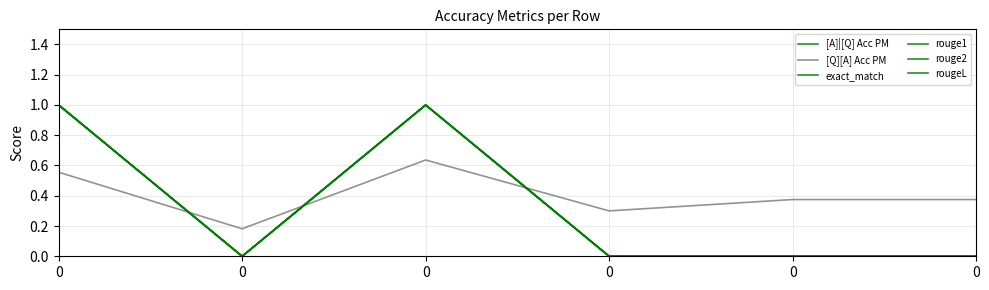

Is the value of exact_match at 0 greater than the value of rouge1 at 0?

No